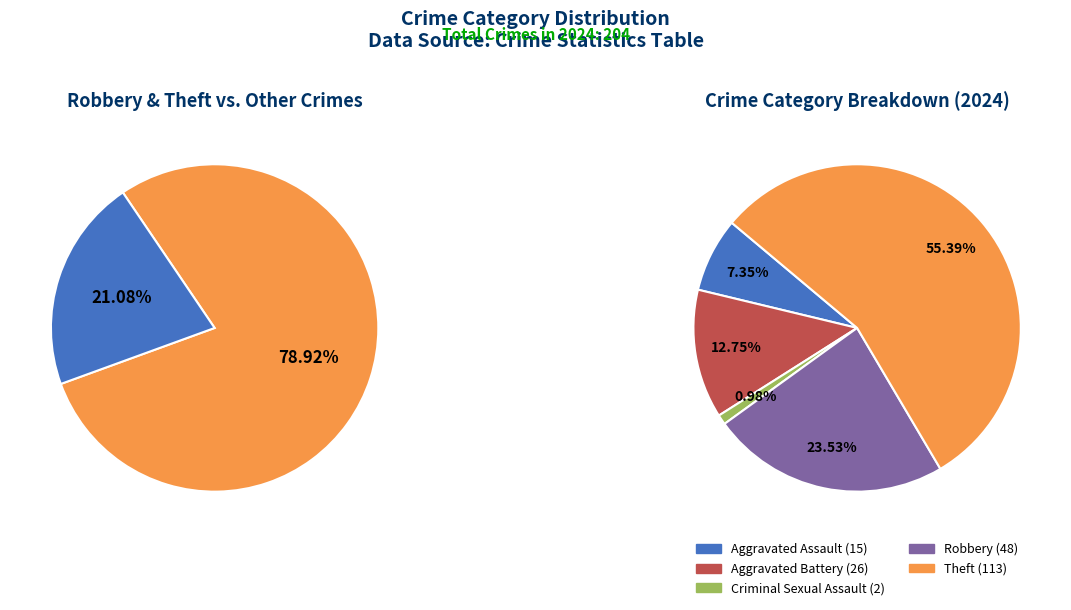

Is it true that Homicide is 1% of the pie?

False